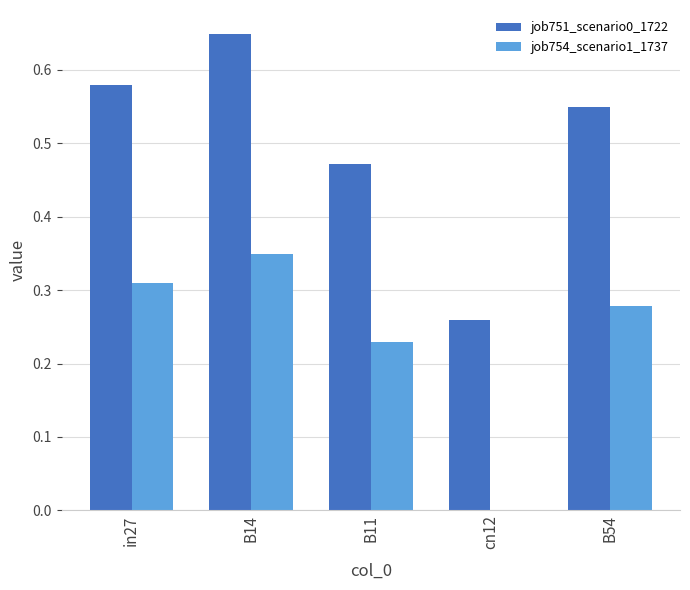

What is the total value across all series at B11?

0.7